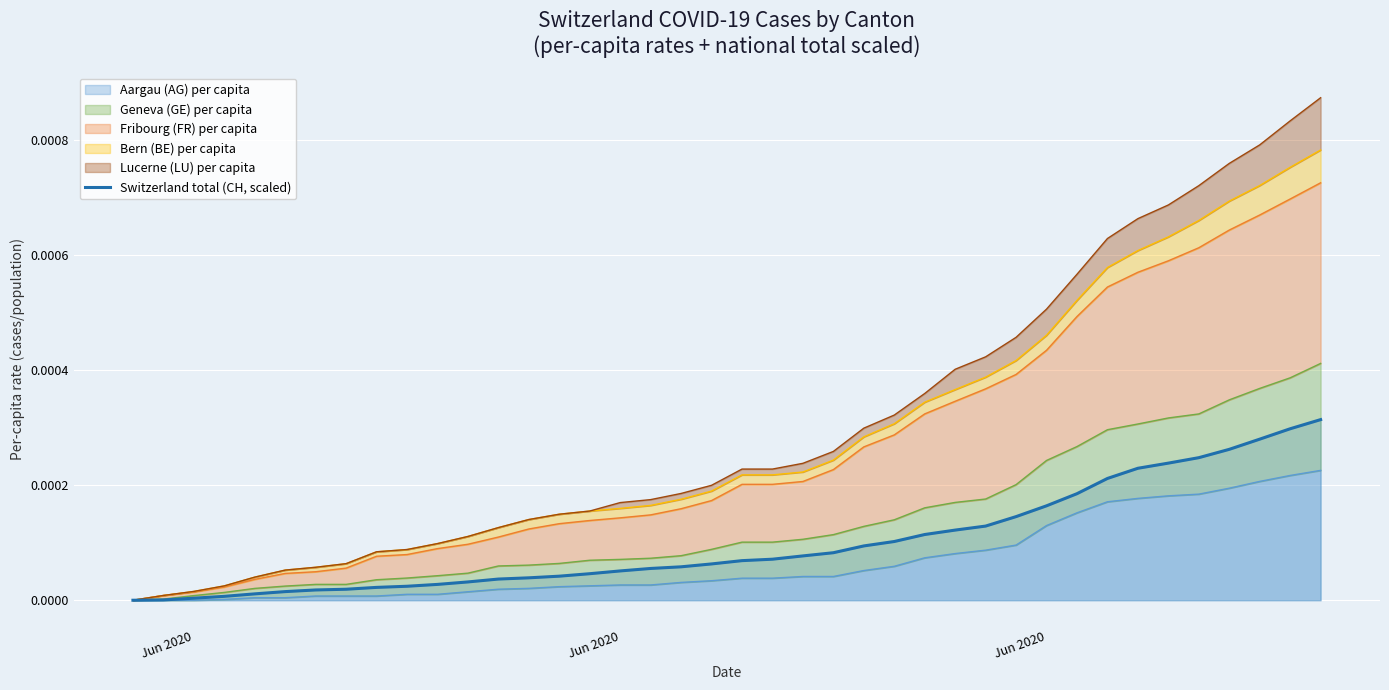

Is it true that the value at Jun 2020 is 0.0?

False